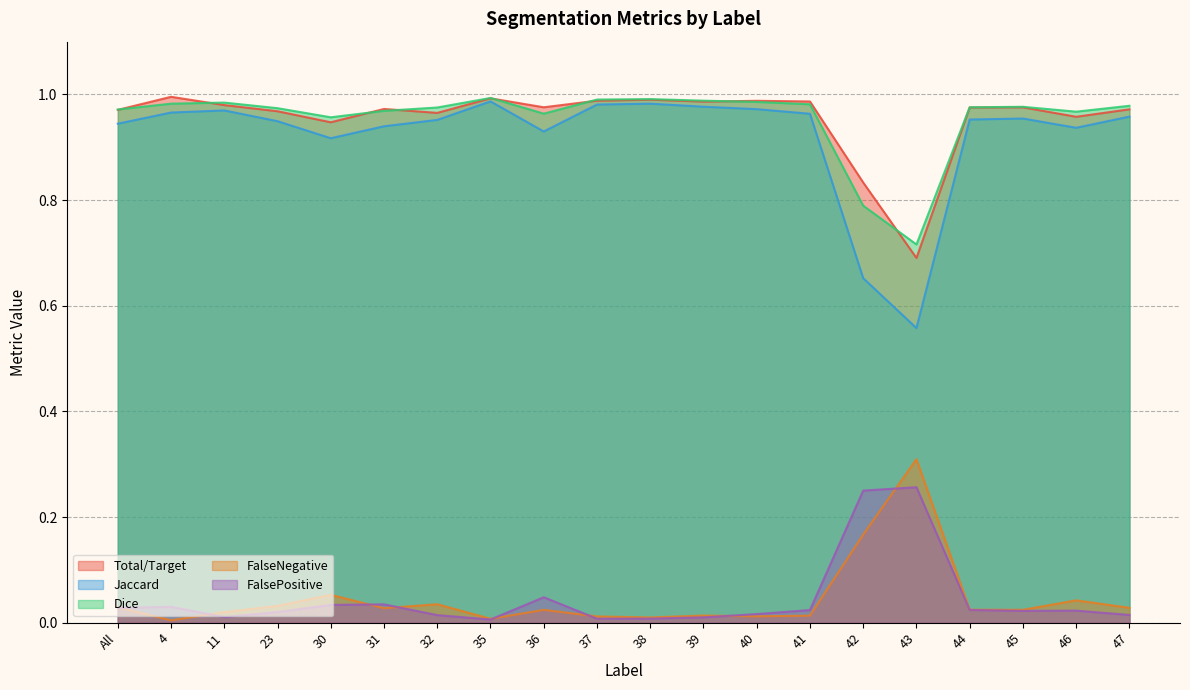

True or false: Jaccard and FalseNegative intersect in this chart.

False